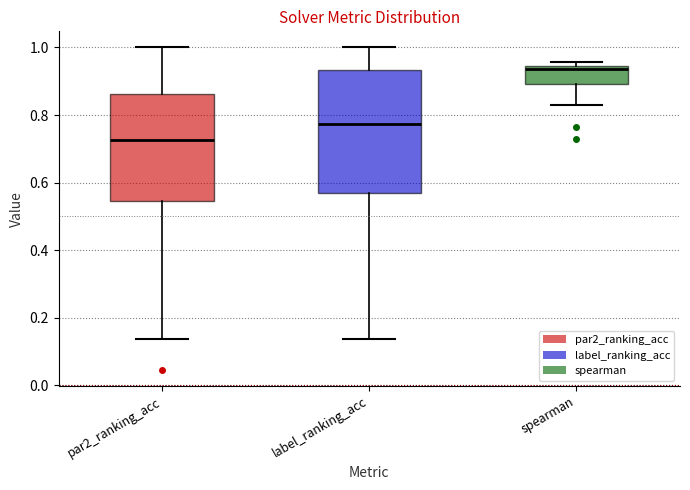

Where is the lower edge of the box for label_ranking_acc on the y-axis? The values are not printed on the chart, so give them approximately, as read against the axis.

0.56